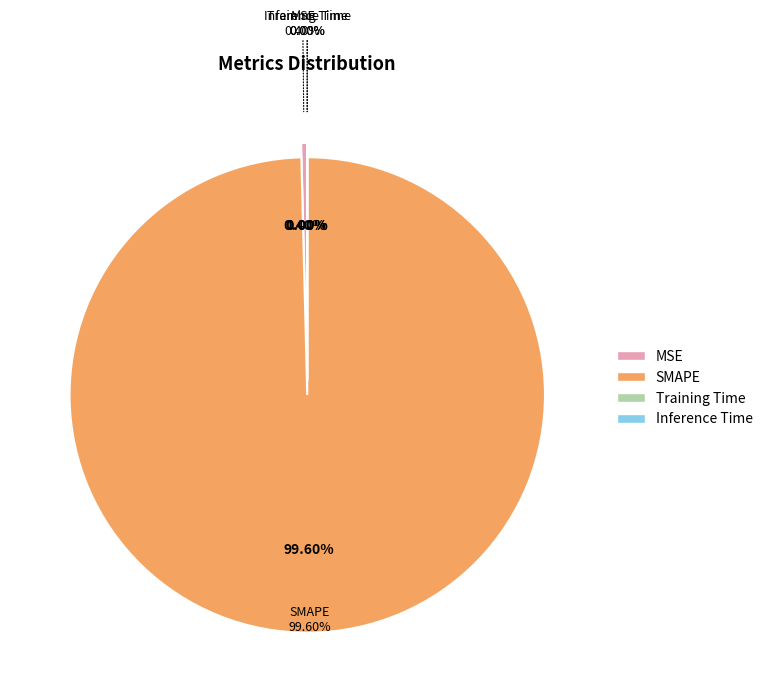

Combined, do MSE and Training Time account for over 50%?

No